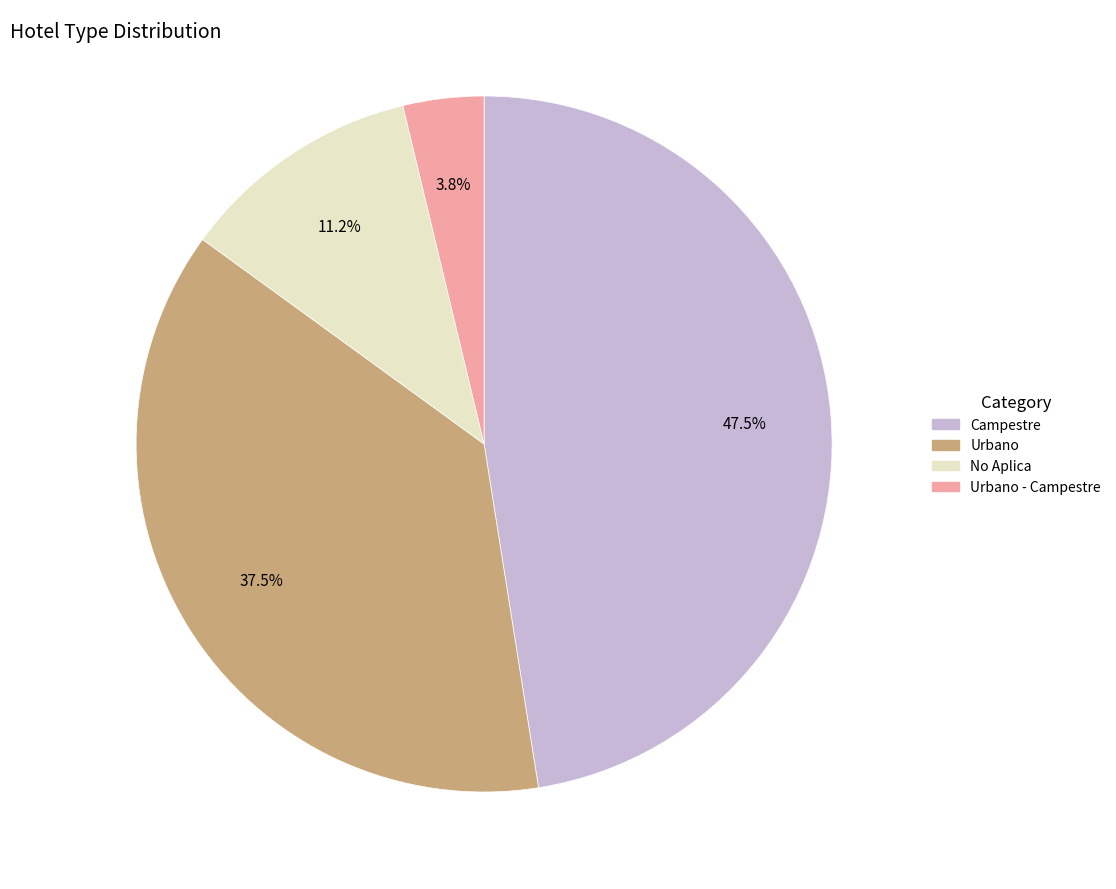

Does any single category account for the majority?

No